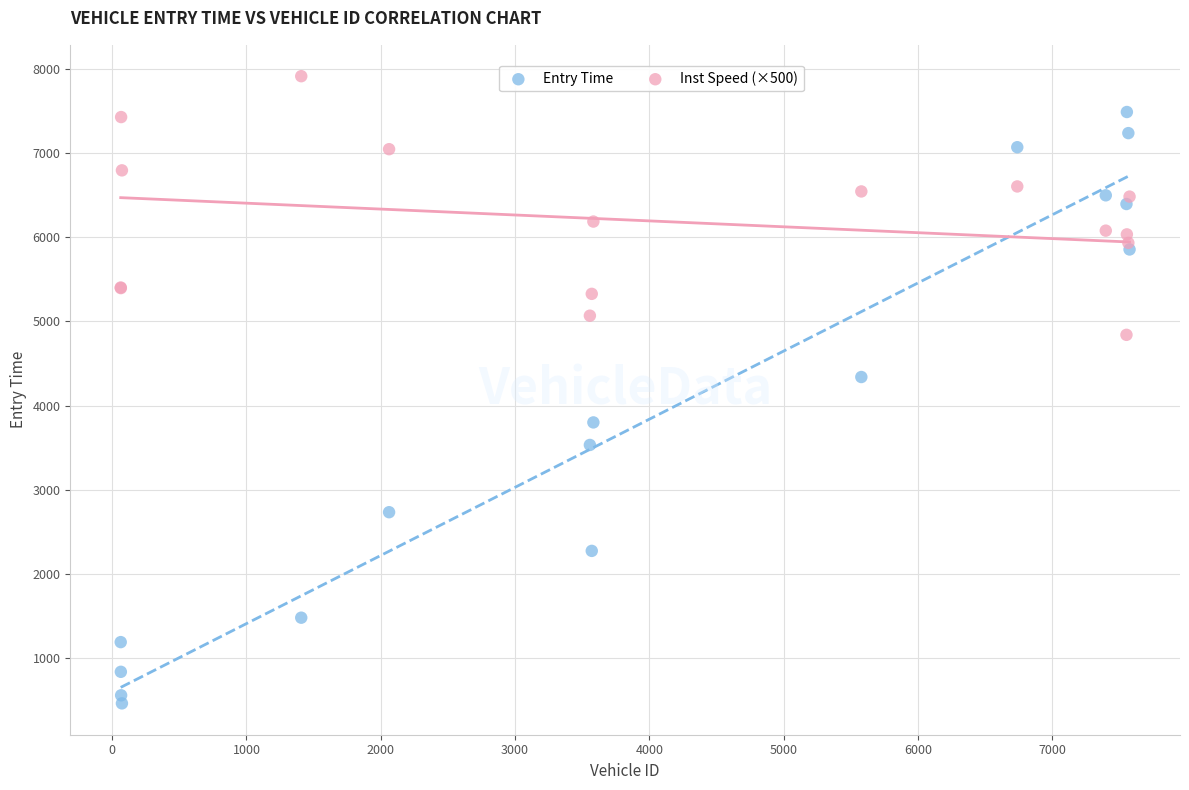

Which series contains the highest Y value?

Inst Speed (×500)